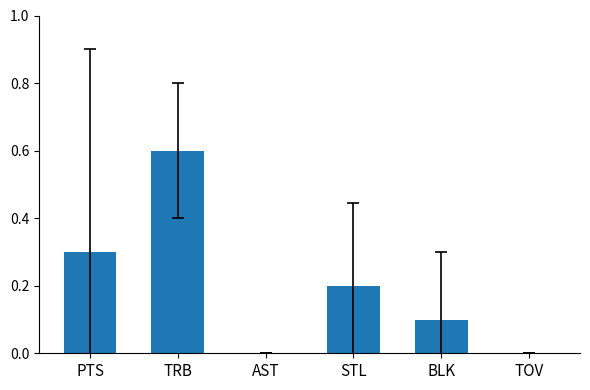

What is the sum of the values at PTS and BLK?

0.4